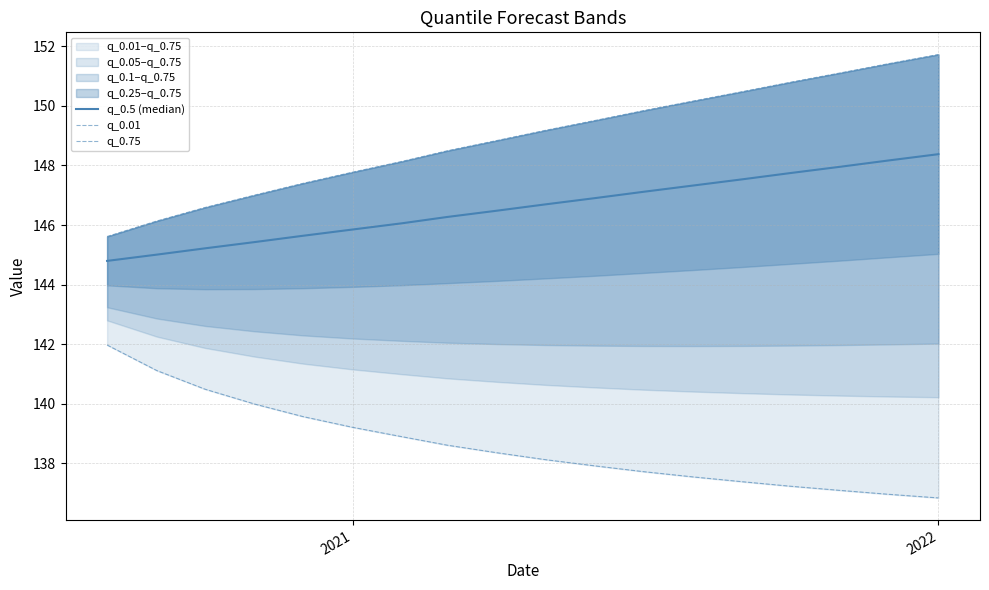

How many values in the q_0.01 series are below 138?

8